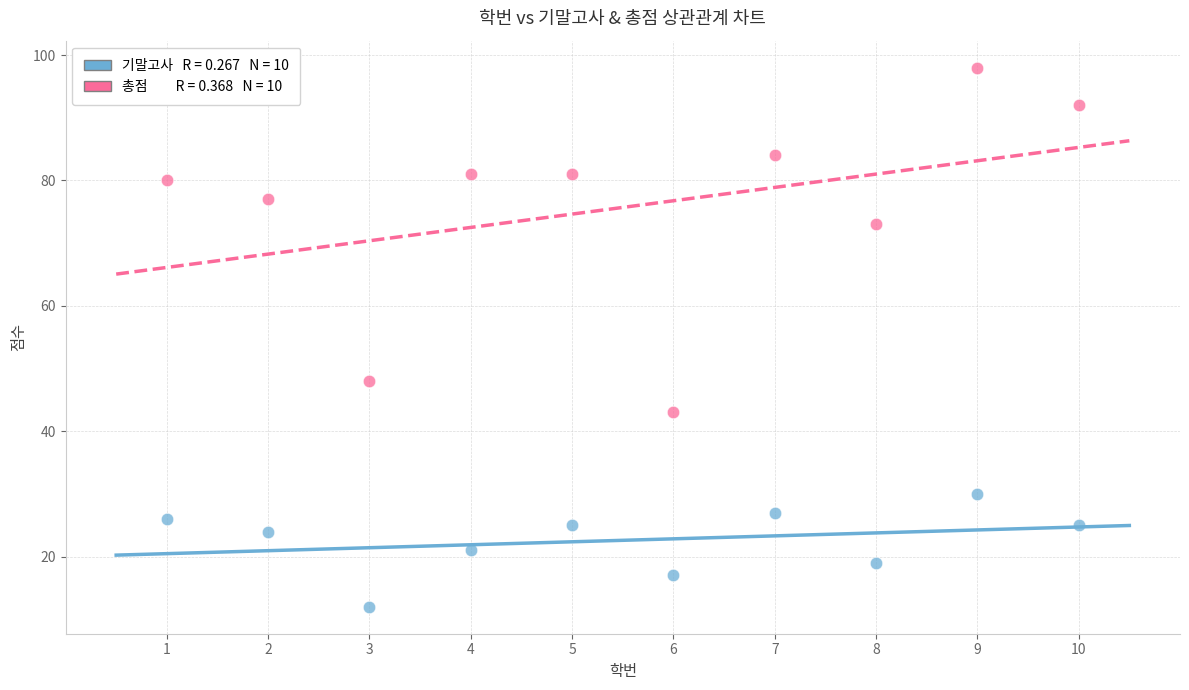

Across all data points, what is the range of X values (max minus min)?

9